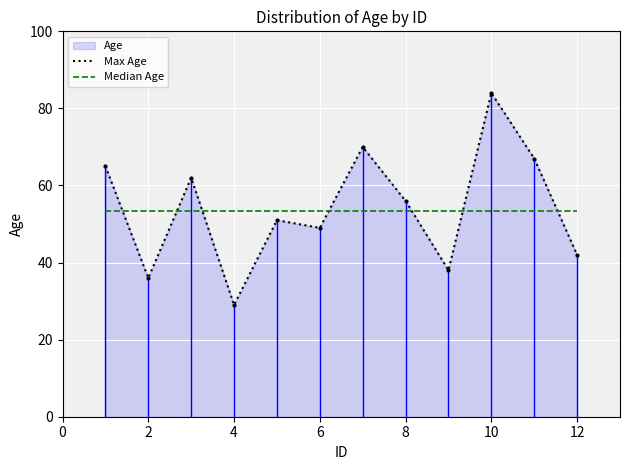

What is the difference between the Max Age values at 10 and 8?

29.0